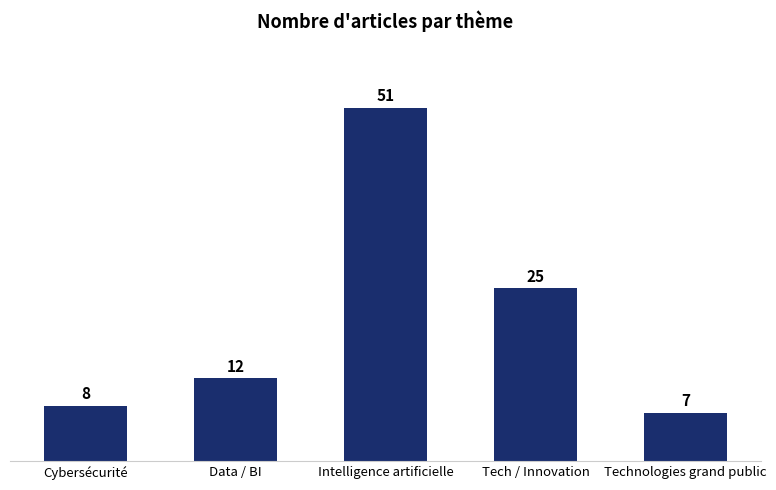

What position from the right is Tech / Innovation?

2